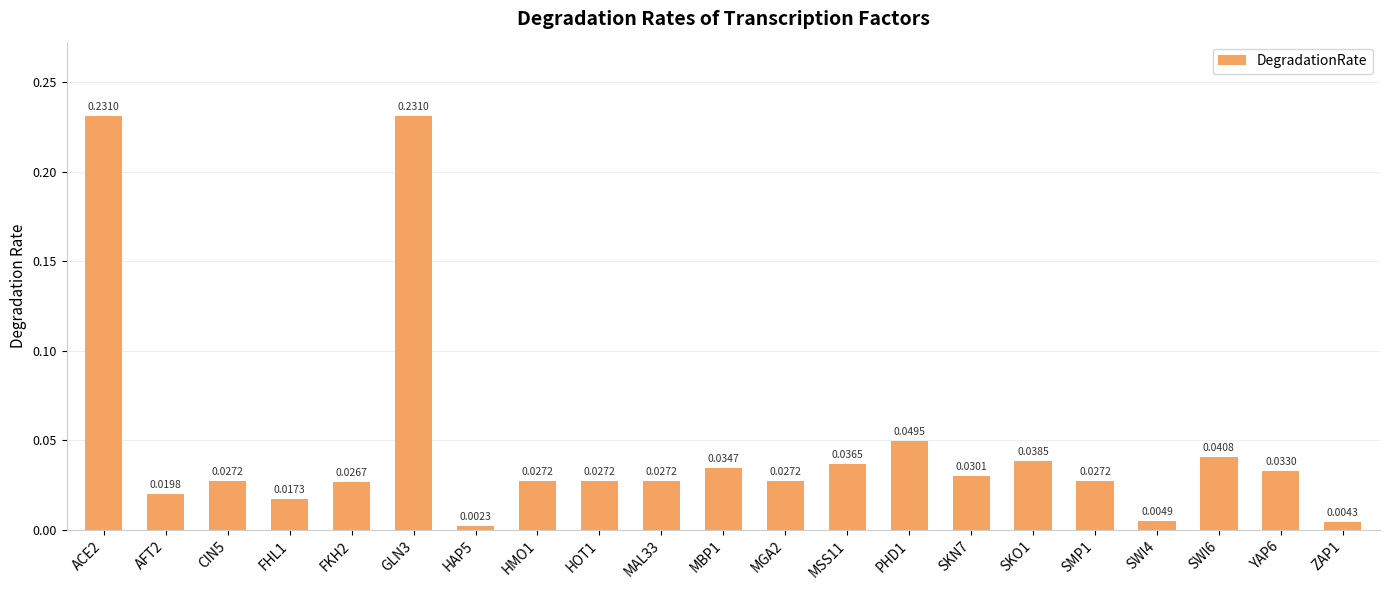

What is the sum of all values?

1.0